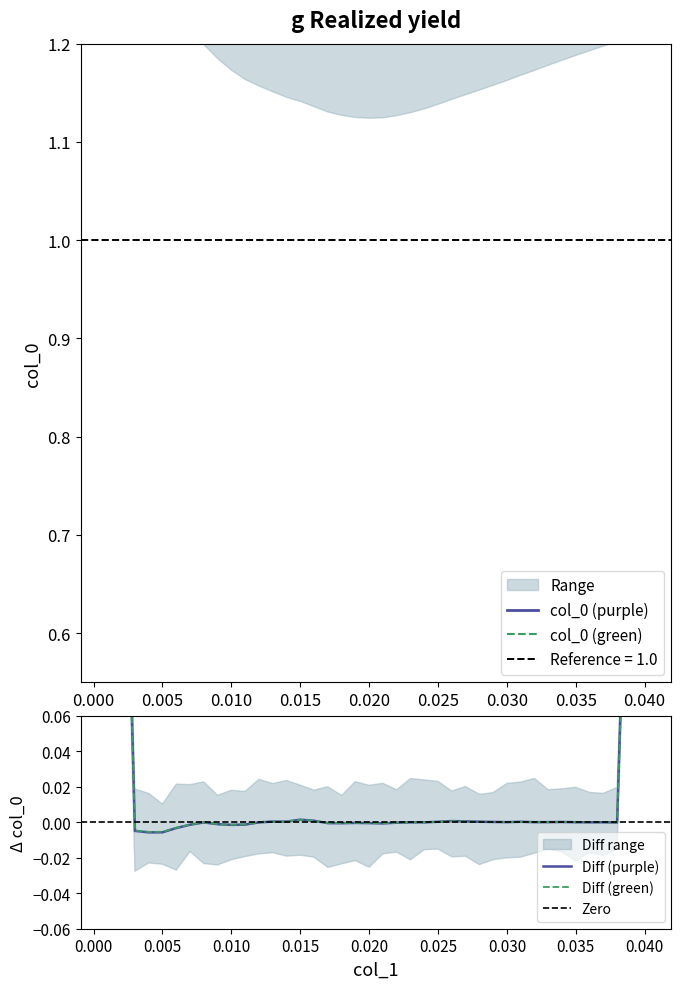

How many data points does each series have?

40